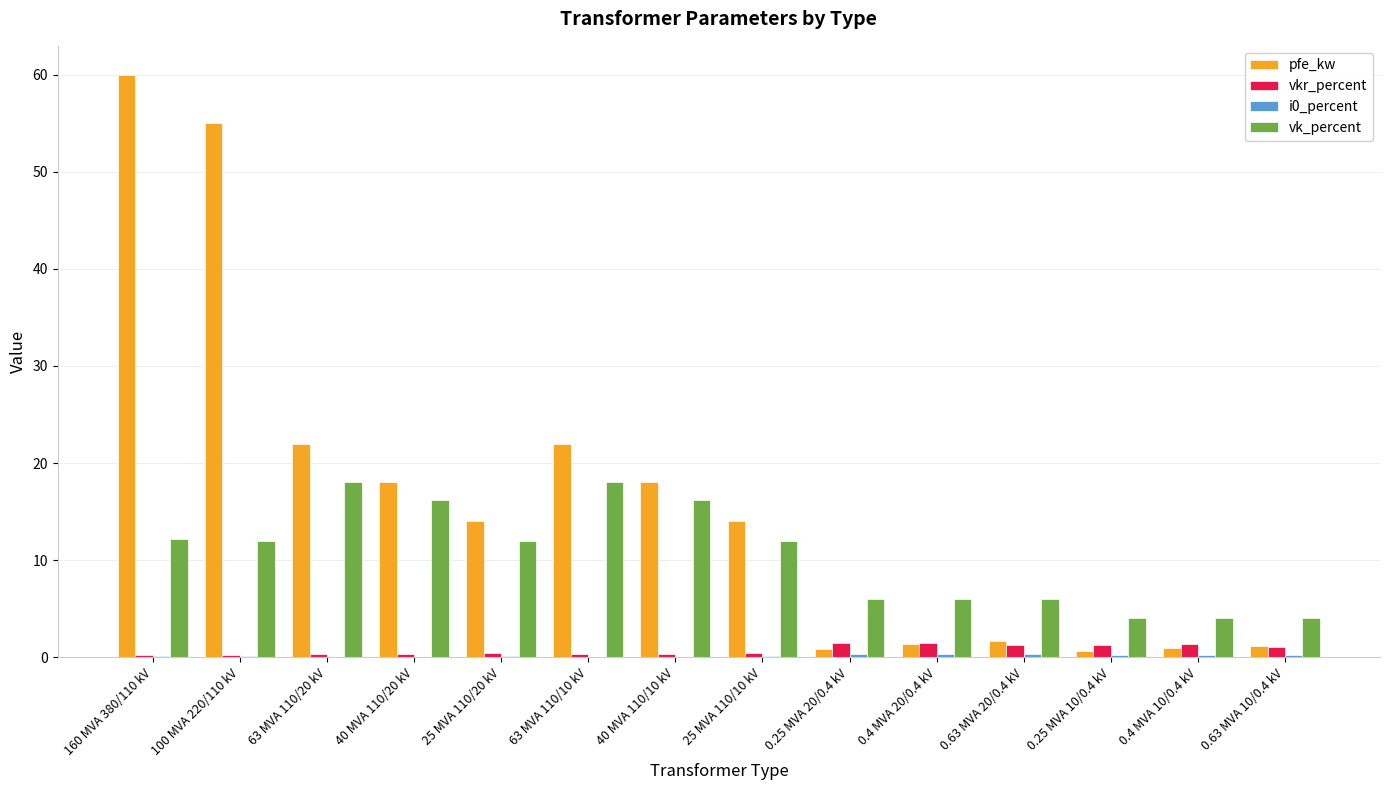

Does the chart contain stacked bars?

No